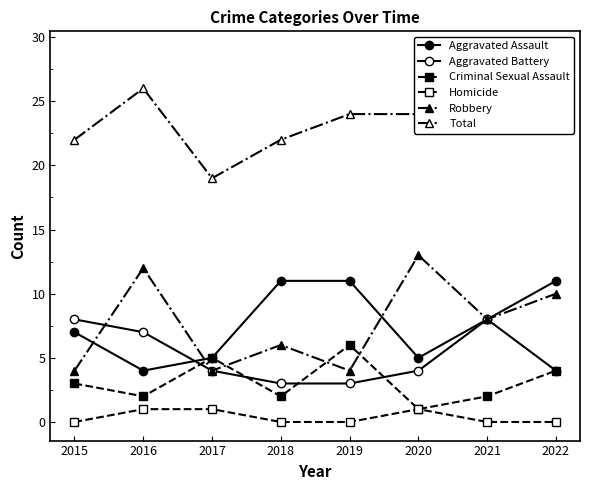

How many data points in Criminal Sexual Assault are less than 3?

4